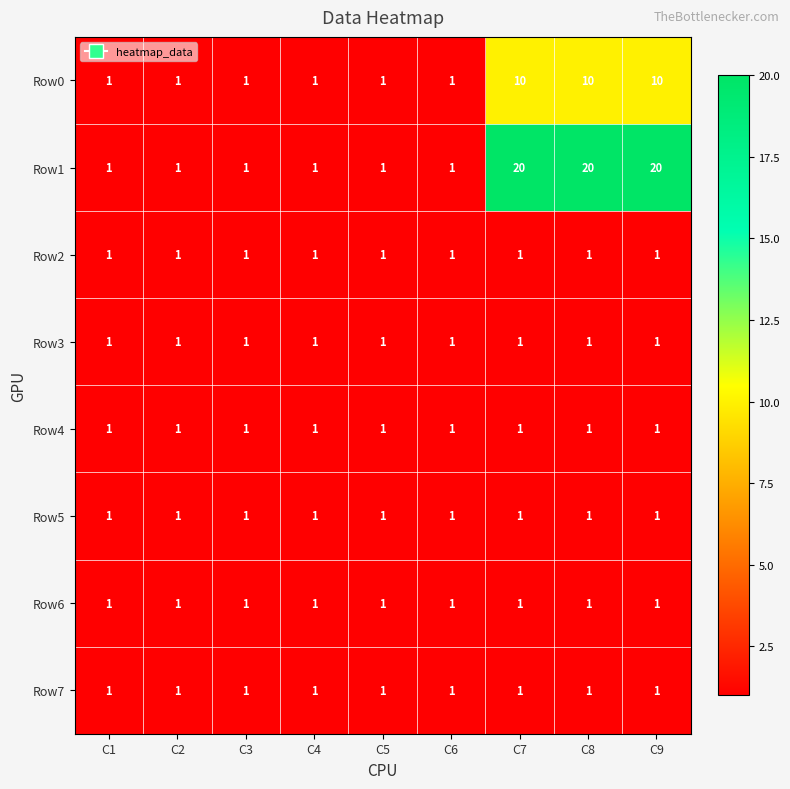

What is the difference between the highest and lowest values at C8?

19